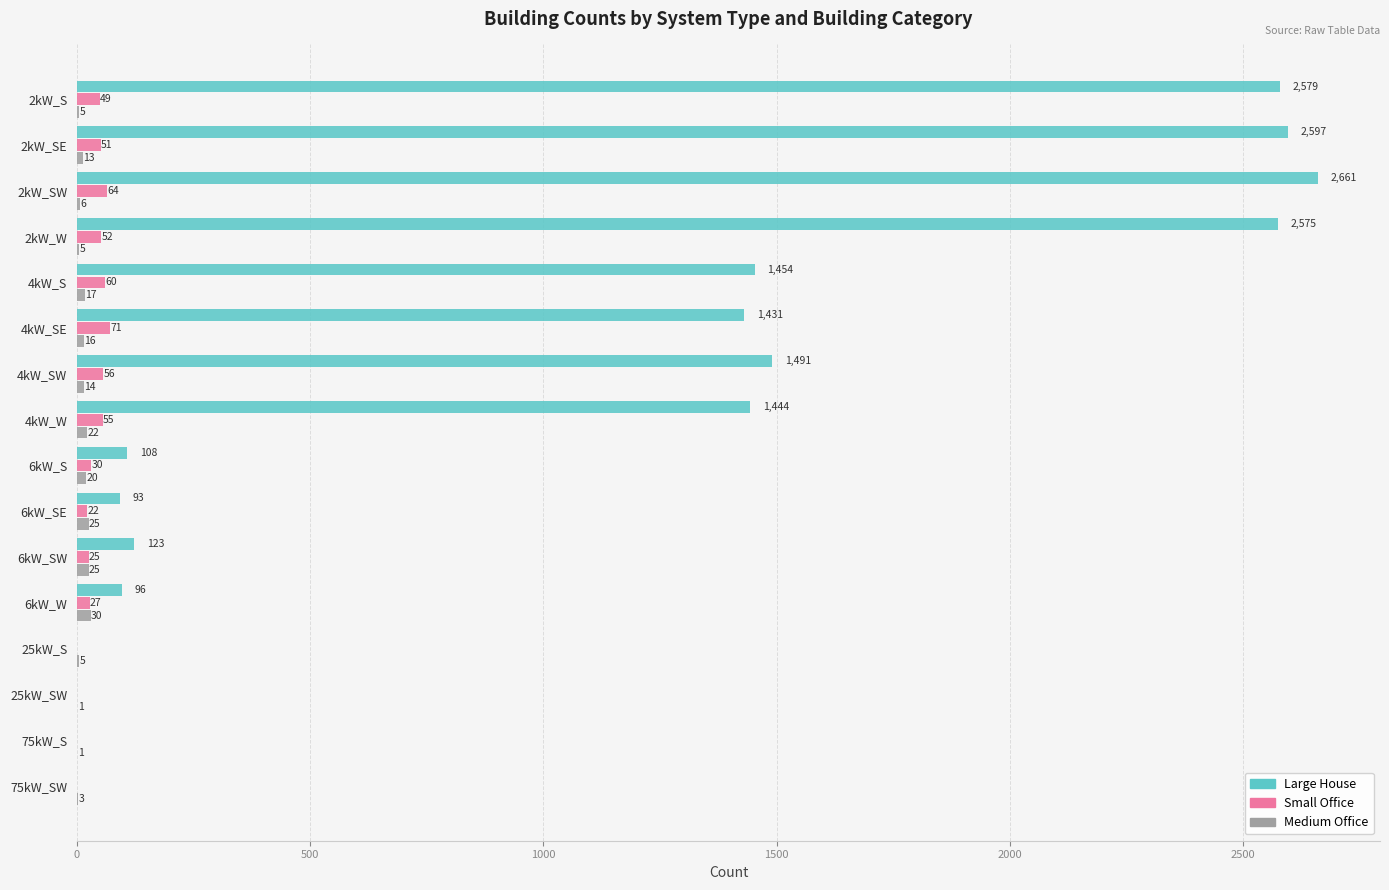

How many data points does each series have?

16